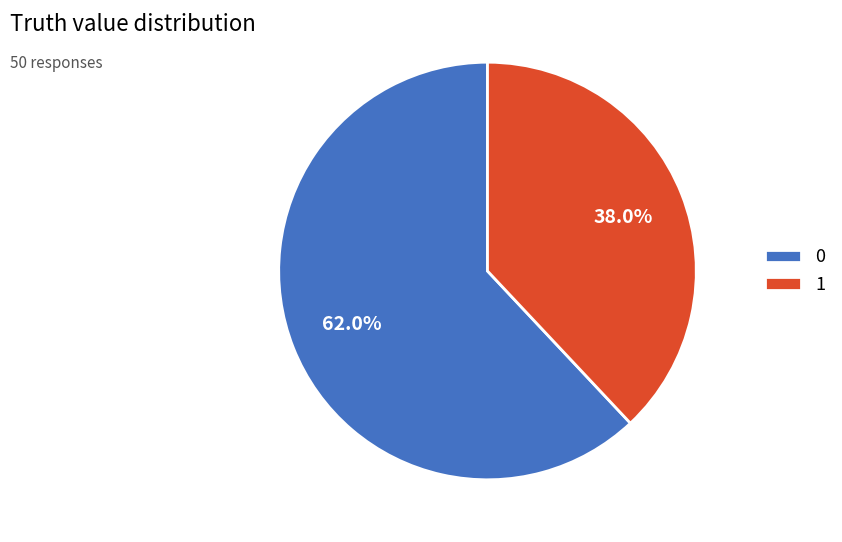

Does any single category account for the majority?

Yes